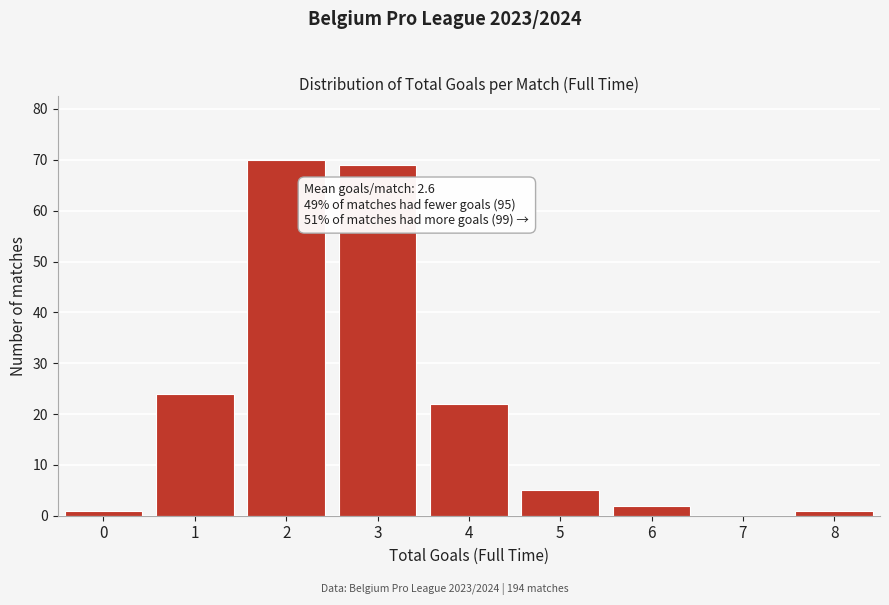

Reading right to left, extract all data points from this chart.

8=1	7=0	6=2	5=5	4=22	3=69	2=70	1=24	0=1